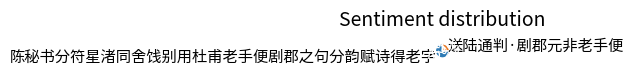

Which slice represents more than half of the pie?

陈秘书分符星渚同舍饯别用杜甫老手便剧郡之句分韵赋诗得老字